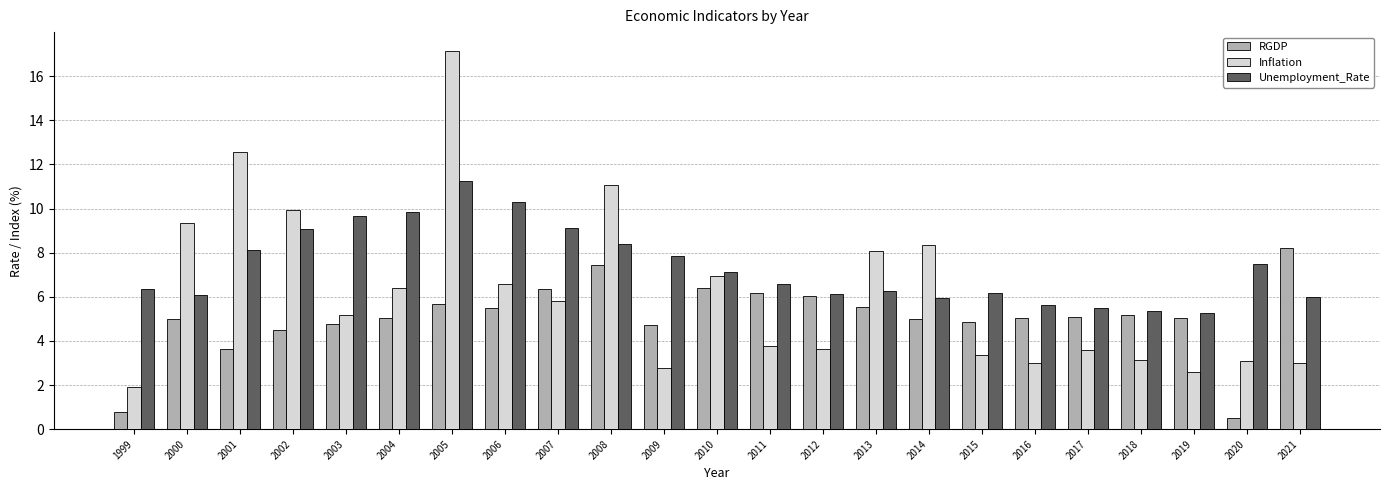

What is the approximate value of Inflation at 2007?

5.8